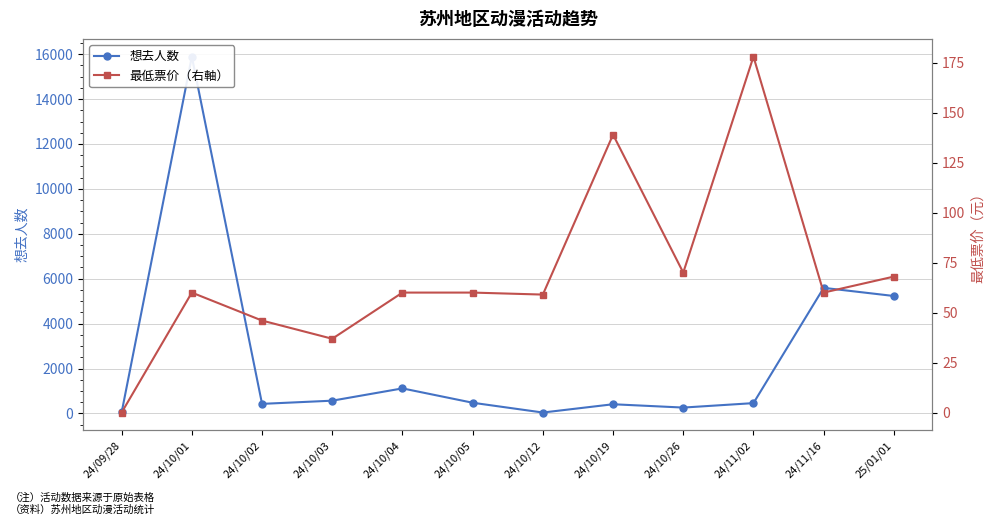

Is this an area chart (filled region under the line)?

No